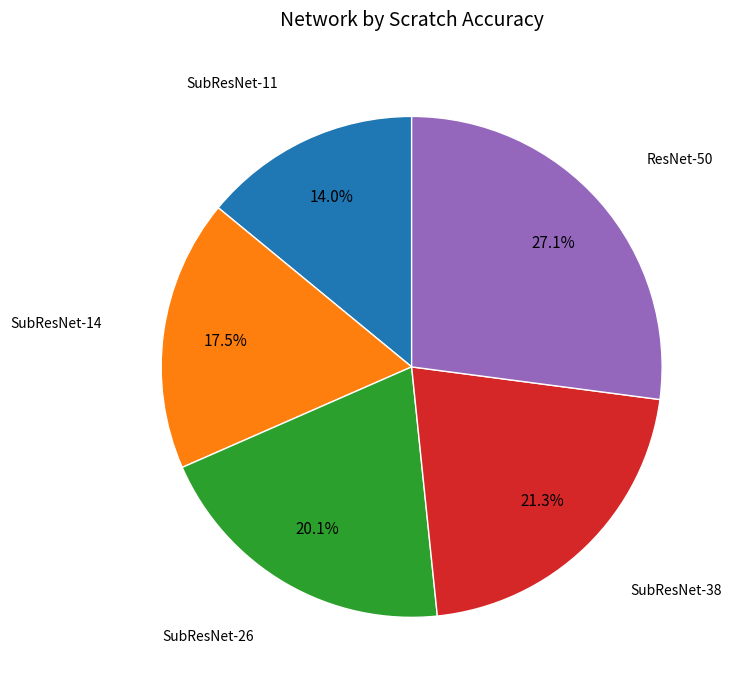

Is there a majority slice in this chart?

No